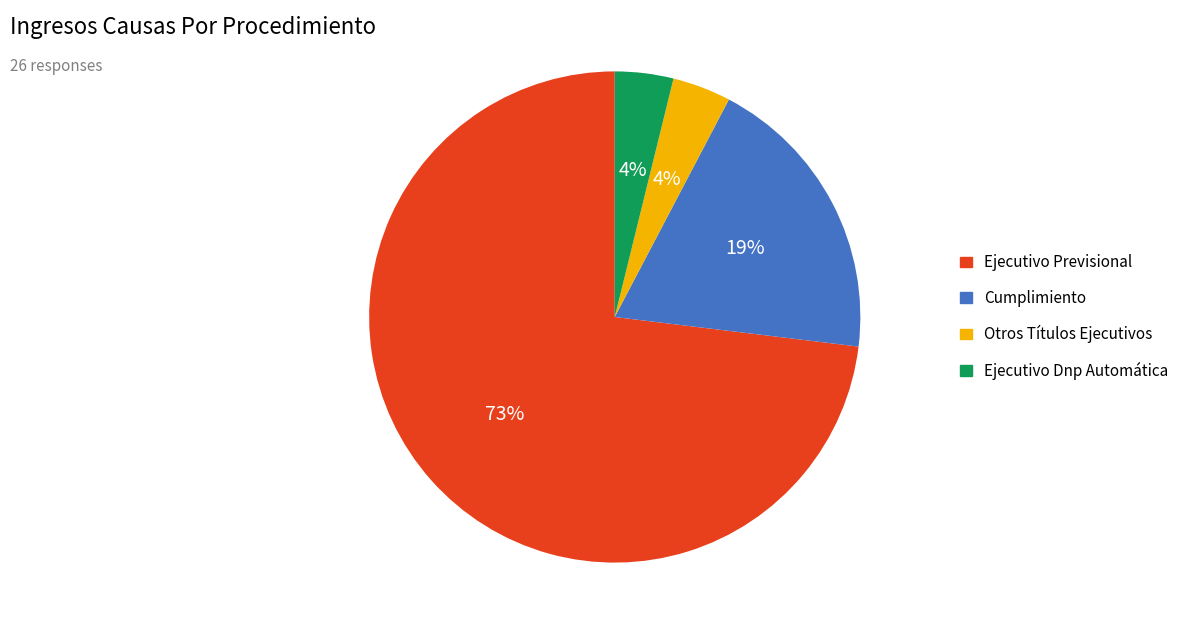

Count the number of slices in the pie.

4